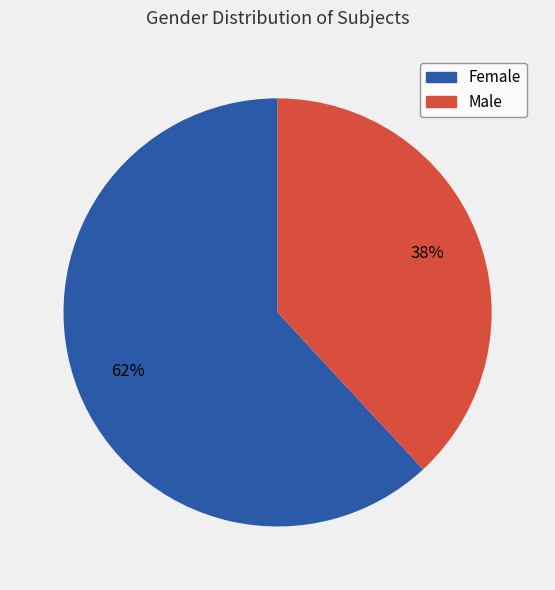

To the nearest percent, what portion does Male represent?

38%